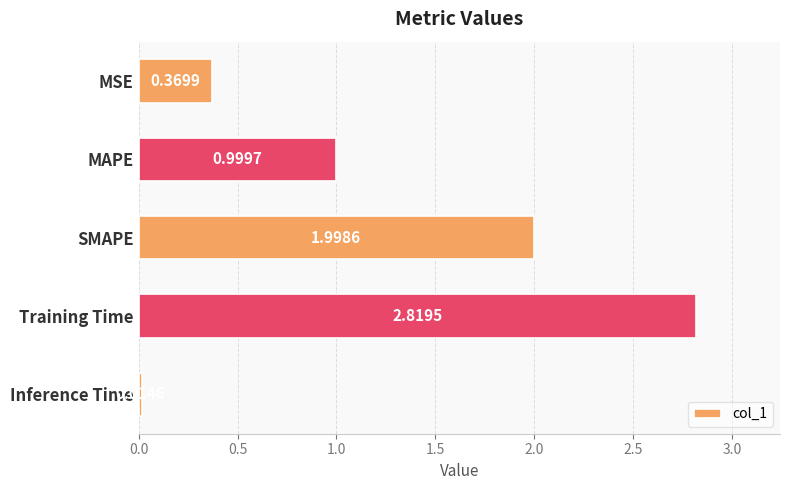

Which category has the lowest value across all series?

Inference Time